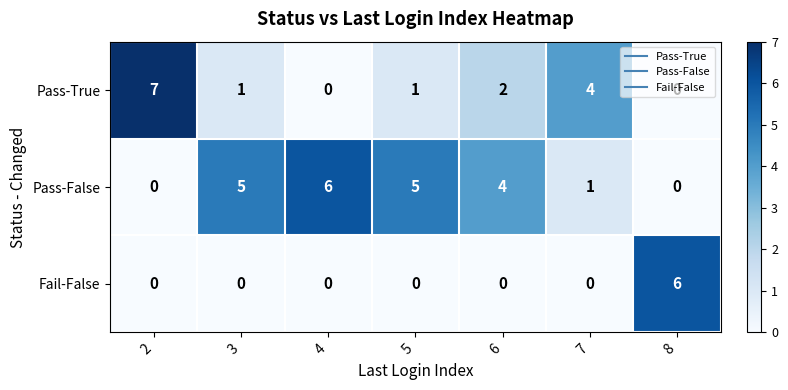

What is the spread (max minus min) of values at 3?

5